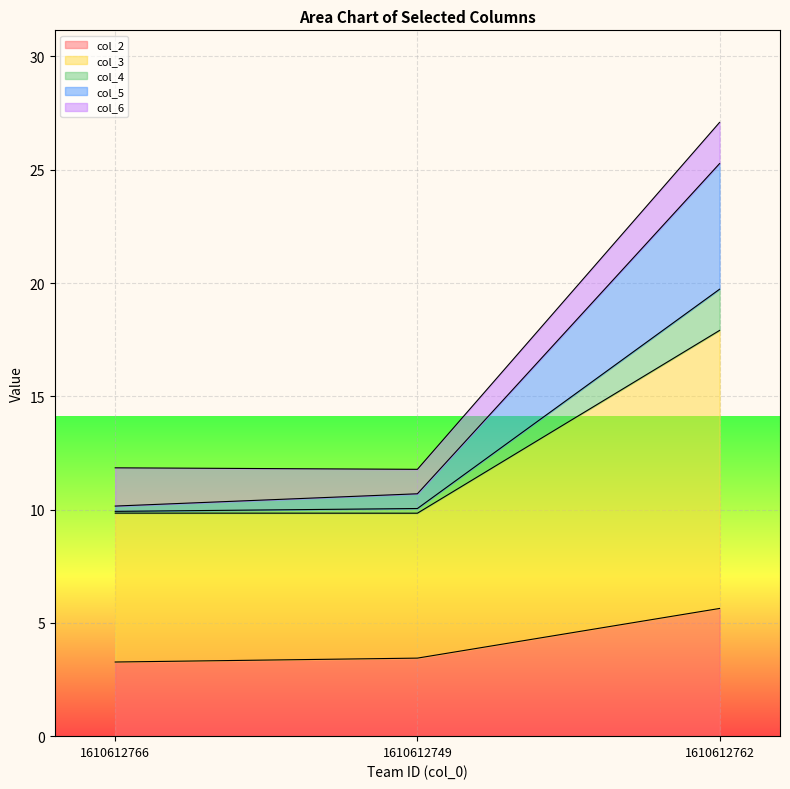

At which category is the sum across all series the highest?

1610612762